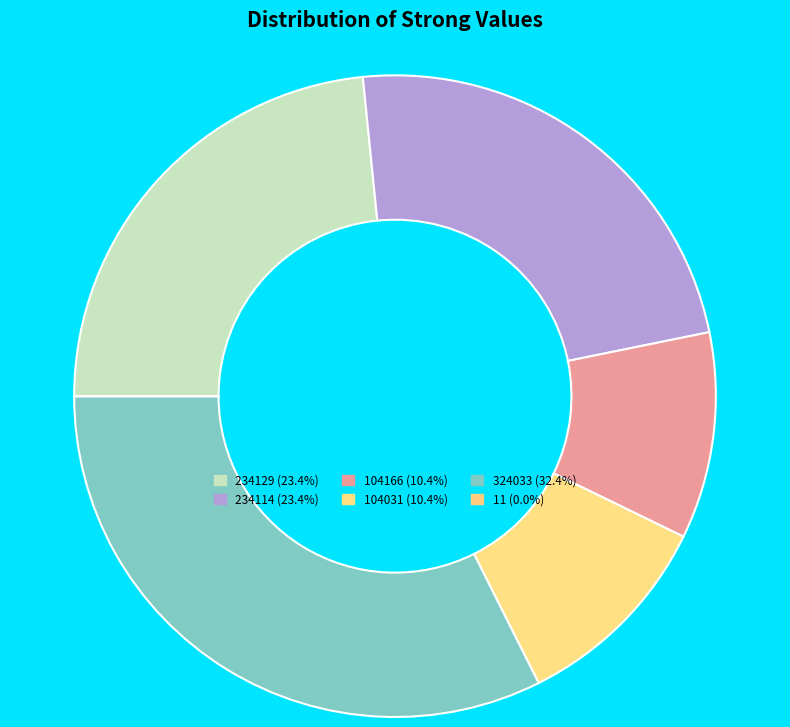

Combined, what portion of the pie is 234129 and 324033?

55.8%